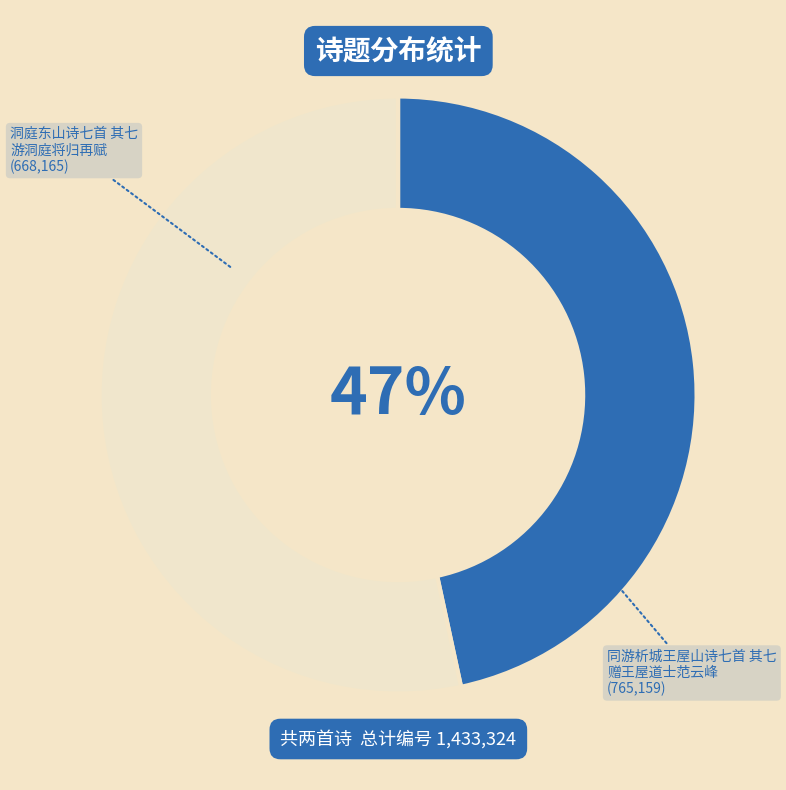

Approximately how many times larger is the value at 洞庭东山诗七首 其七 游洞庭将归再赋 compared to 同游析城王屋山诗七首 其七 赠王屋道士范云峰?

0.9